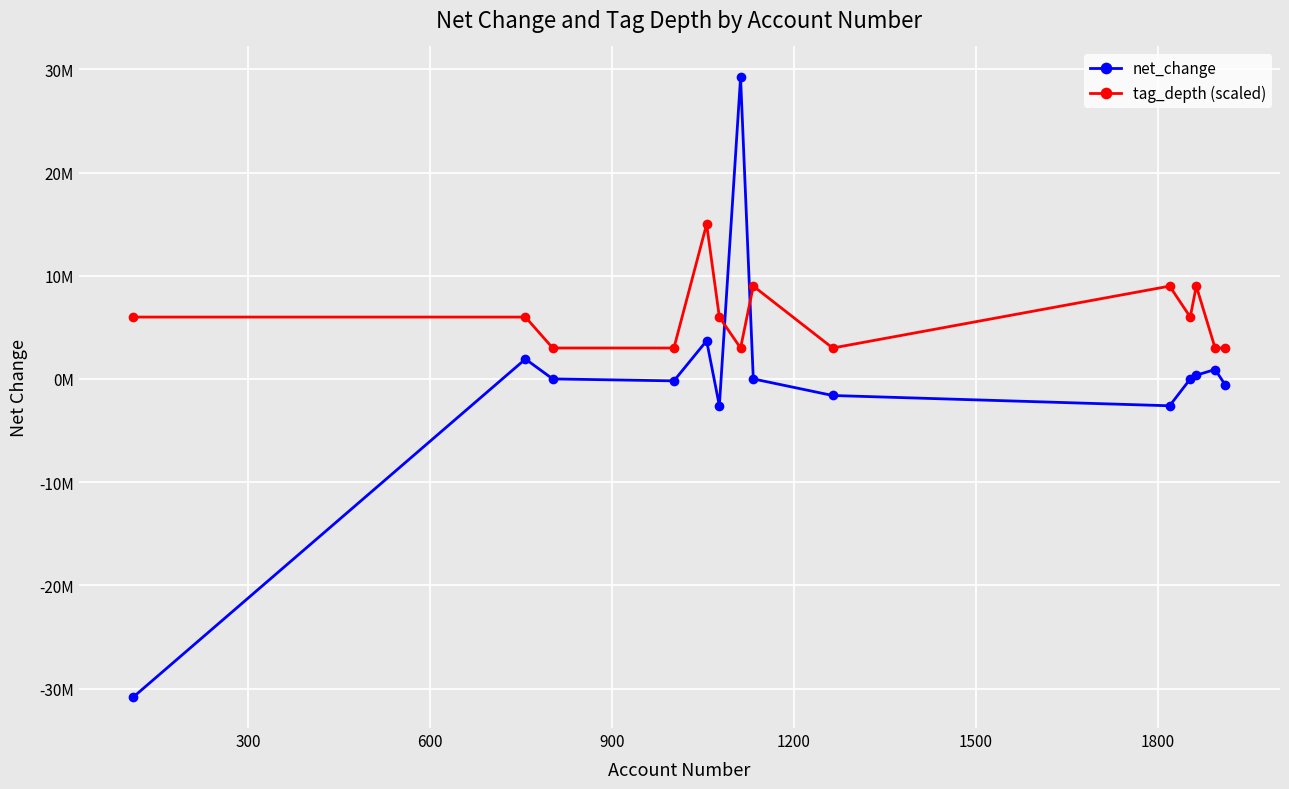

True or false: net_change has more than 2 points higher than both neighbors.

True